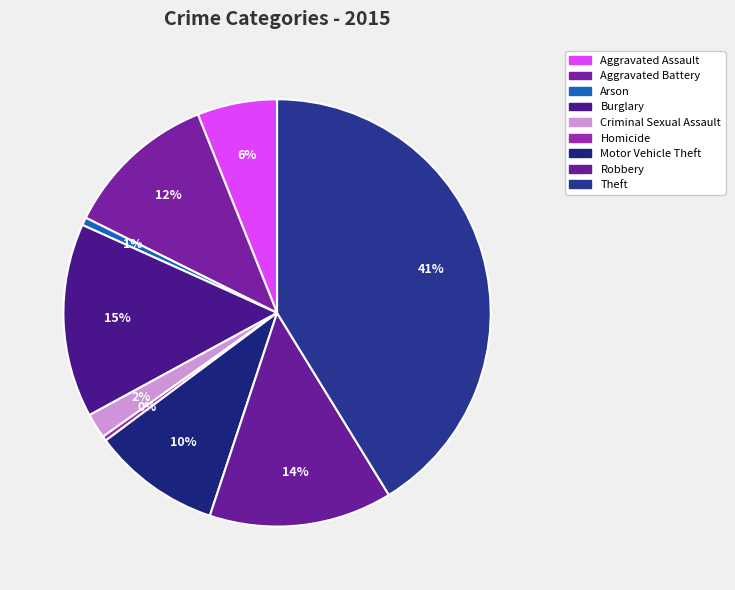

Is the sum of Motor Vehicle Theft and Aggravated Battery greater than half?

No